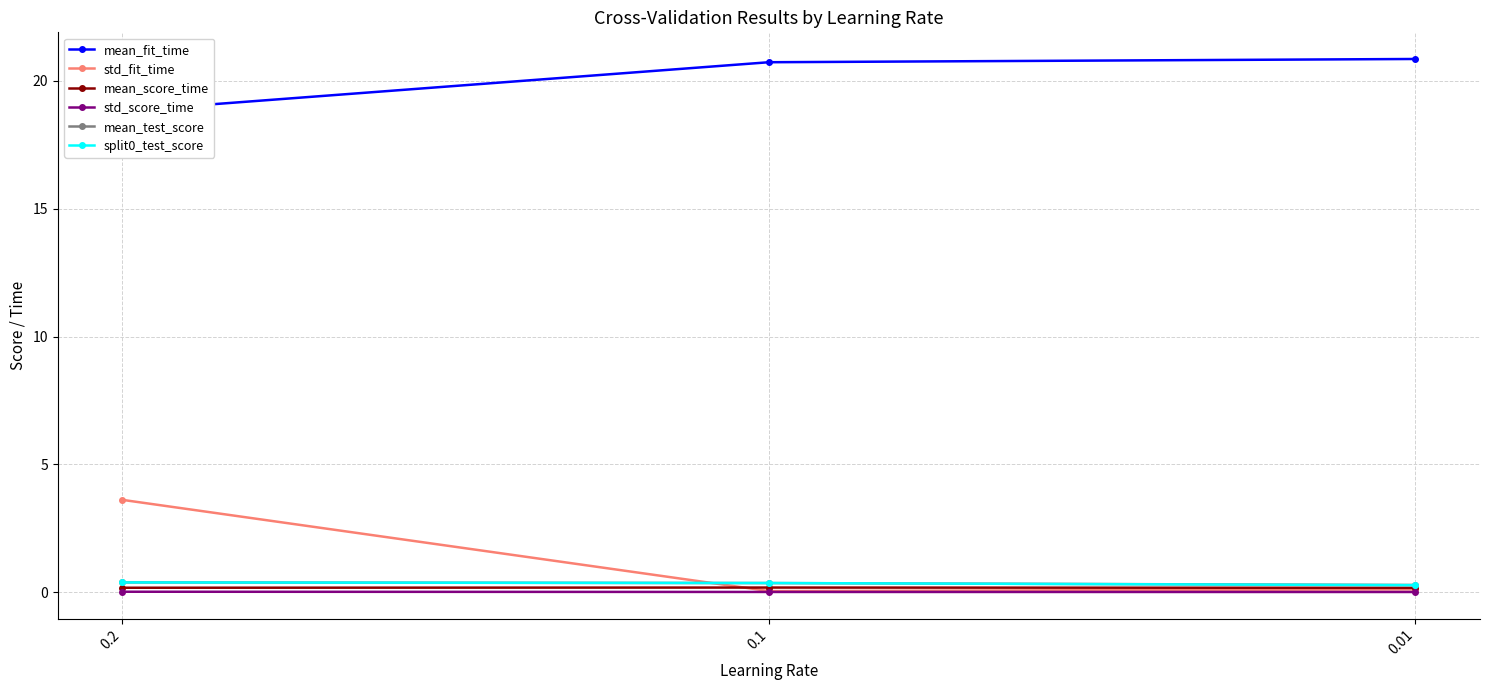

What is the total value across all series at 0.1?

21.7